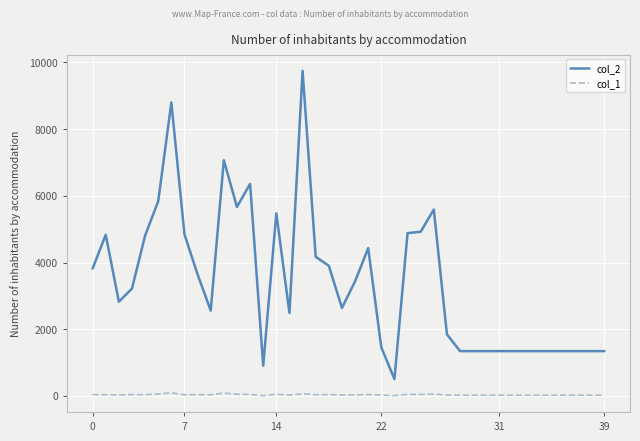

Rank the series by their maximum value, from lowest to highest.

col_1, col_2